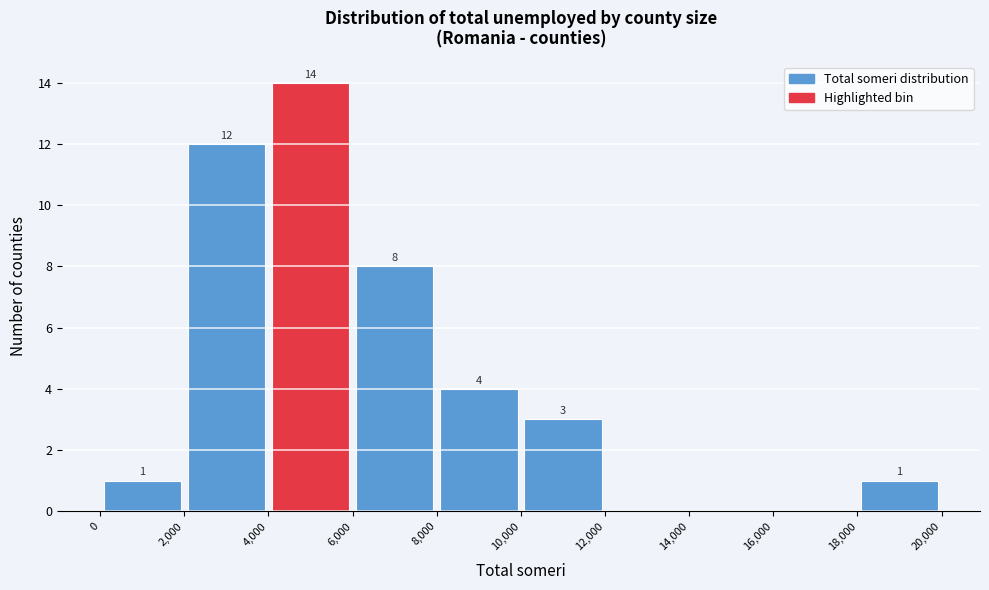

Over which range of the x-axis is the bar tallest?

4,000 to 6,000